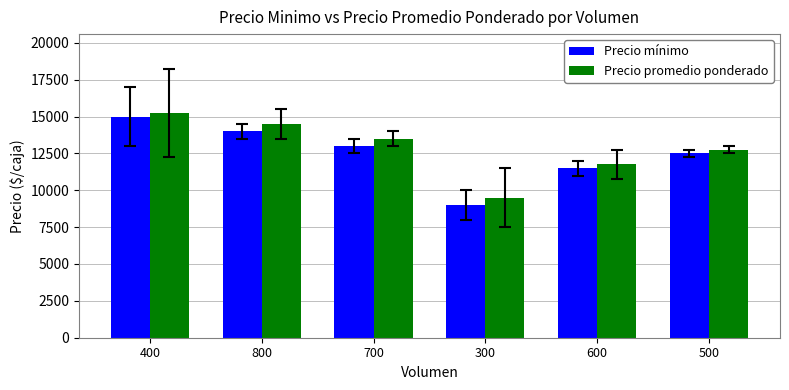

At 800, list the series in order from largest to smallest.

Precio promedio ponderado, Precio mínimo